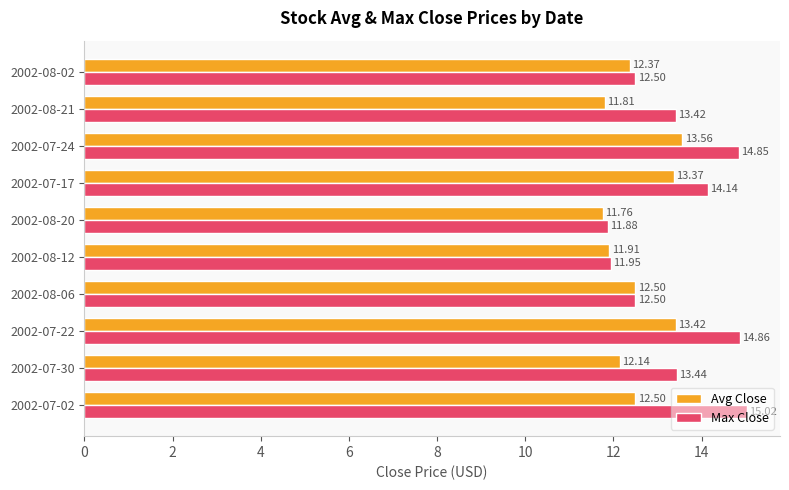

Count the number of categories in the chart.

10